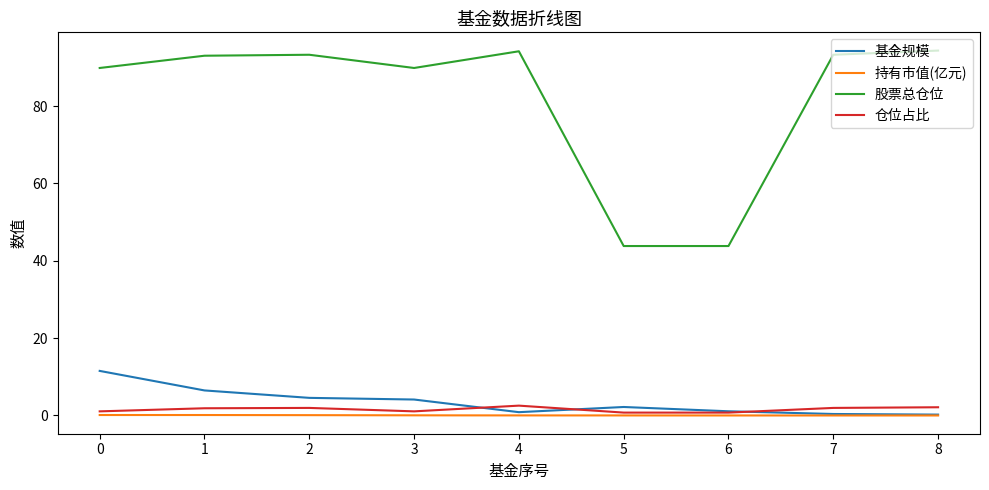

The value of 基金规模 at 0 is 17.6. True or false?

False